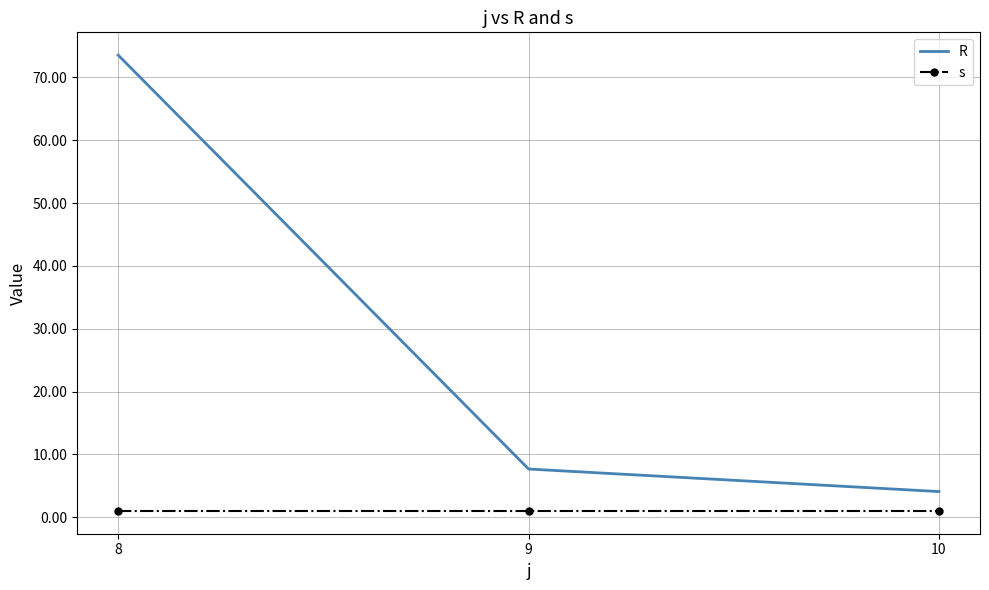

Which series has the largest range (max minus min)?

R